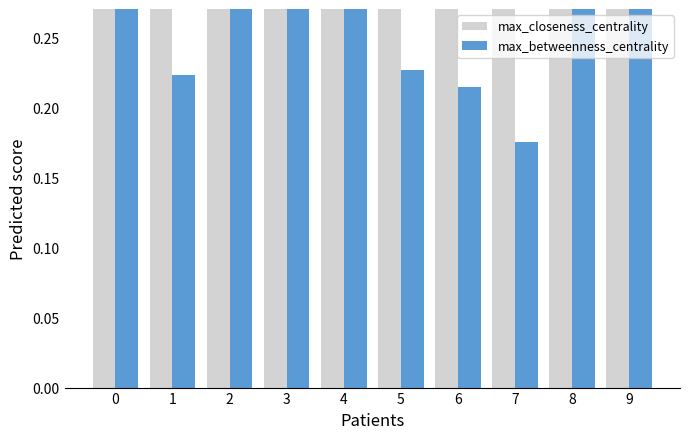

At which label is max_betweenness_centrality closest to 0?

7